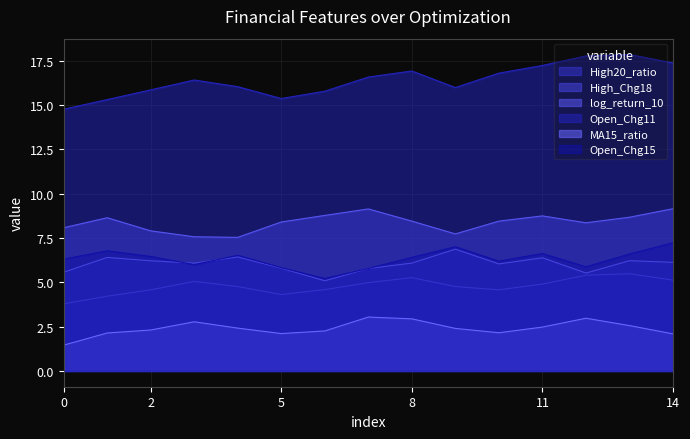

How many lines are shown in the chart?

6